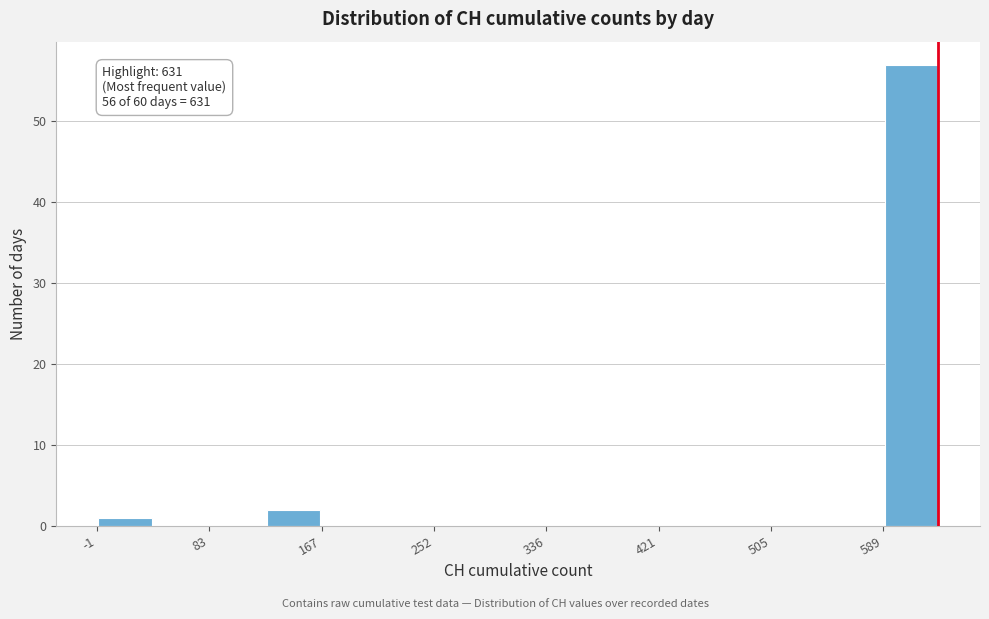

Over which range of the x-axis is the bar tallest?

590 to 630